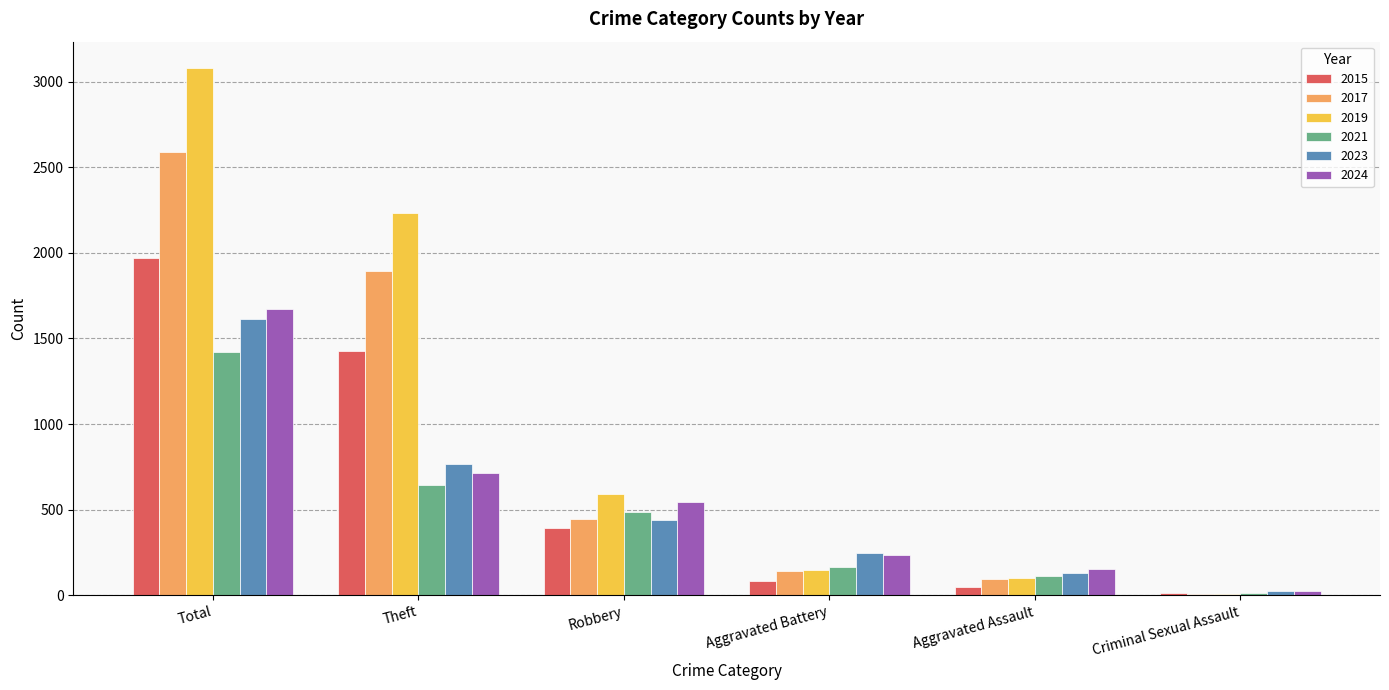

What is the sum of all 2023 values?

3216